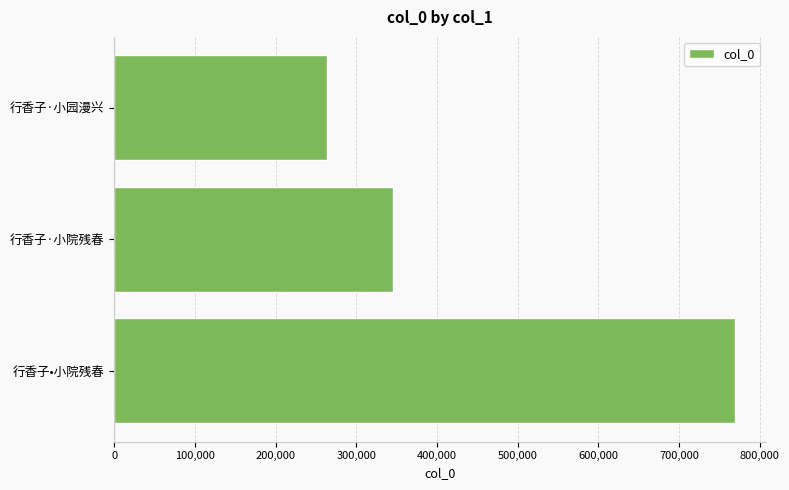

What is the difference between the second highest and minimum values?

81919